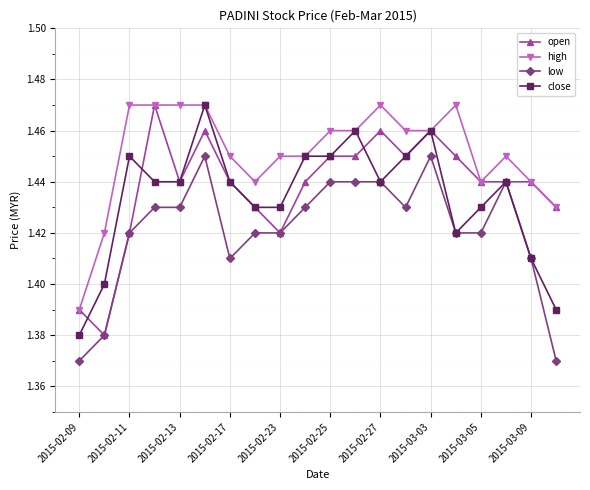

What are all the series names shown in the legend?

open, high, low, close